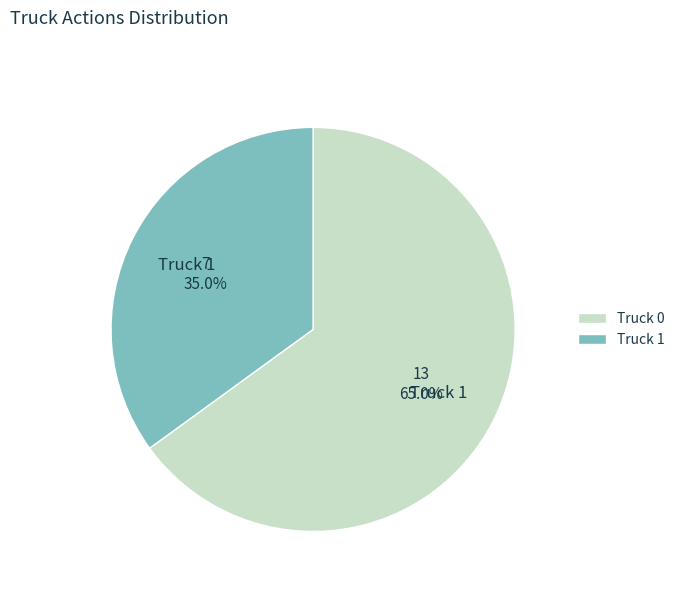

To the nearest percent, what portion does Truck 1 represent?

35%